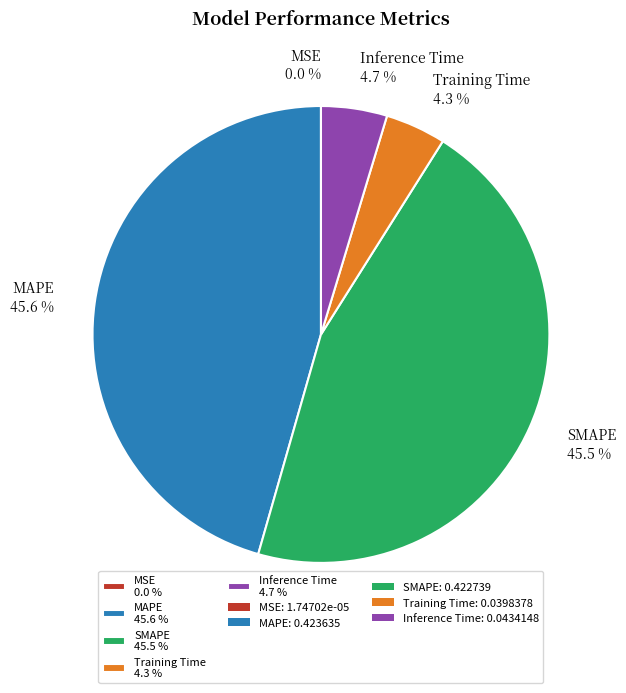

What portion of the pie excludes Inference Time?

95.3%